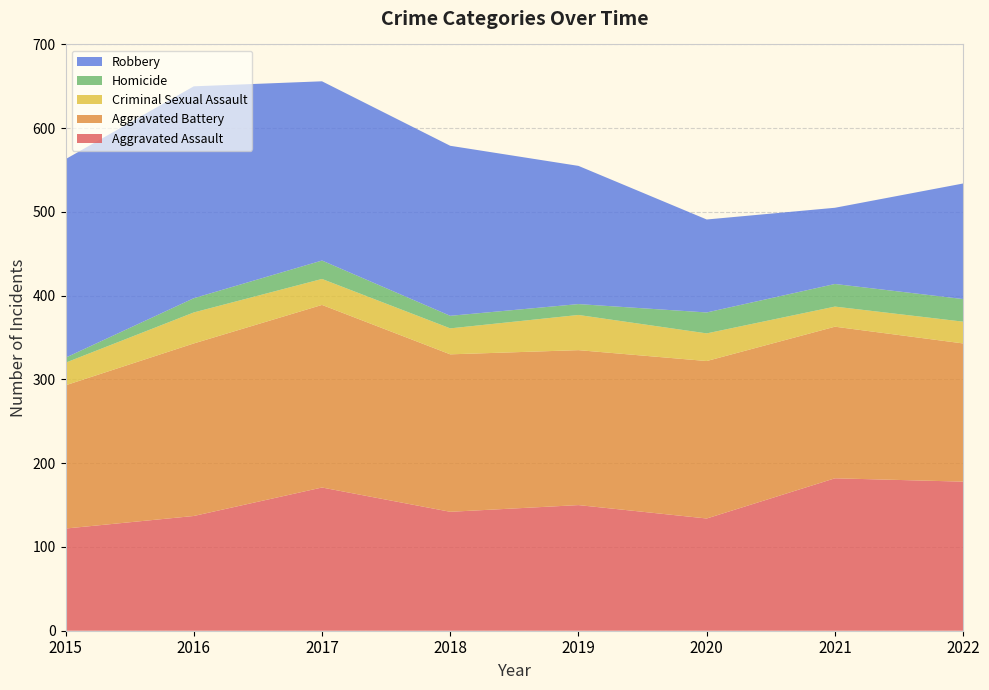

Reading right to left, transcribe all the data shown in this chart.

Aggravated Assault: 178	182	134	150	142	171	137	122
Aggravated Battery: 165	181	188	185	188	218	206	171
Criminal Sexual Assault: 26	24	33	42	31	31	37	27
Homicide: 27	27	25	13	15	22	17	6
Robbery: 138	91	111	165	203	214	253	237